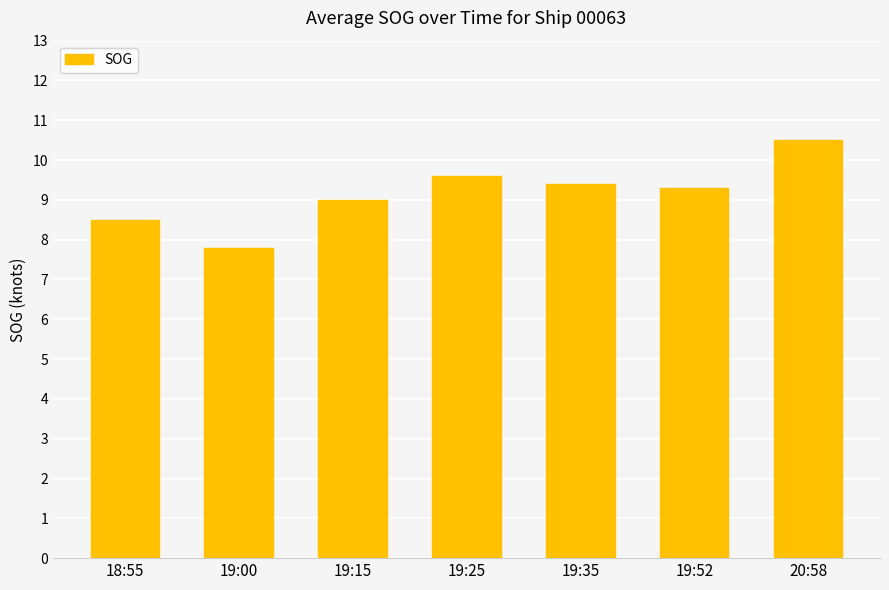

True or false: the data shows 11.7 at 19:00.

False